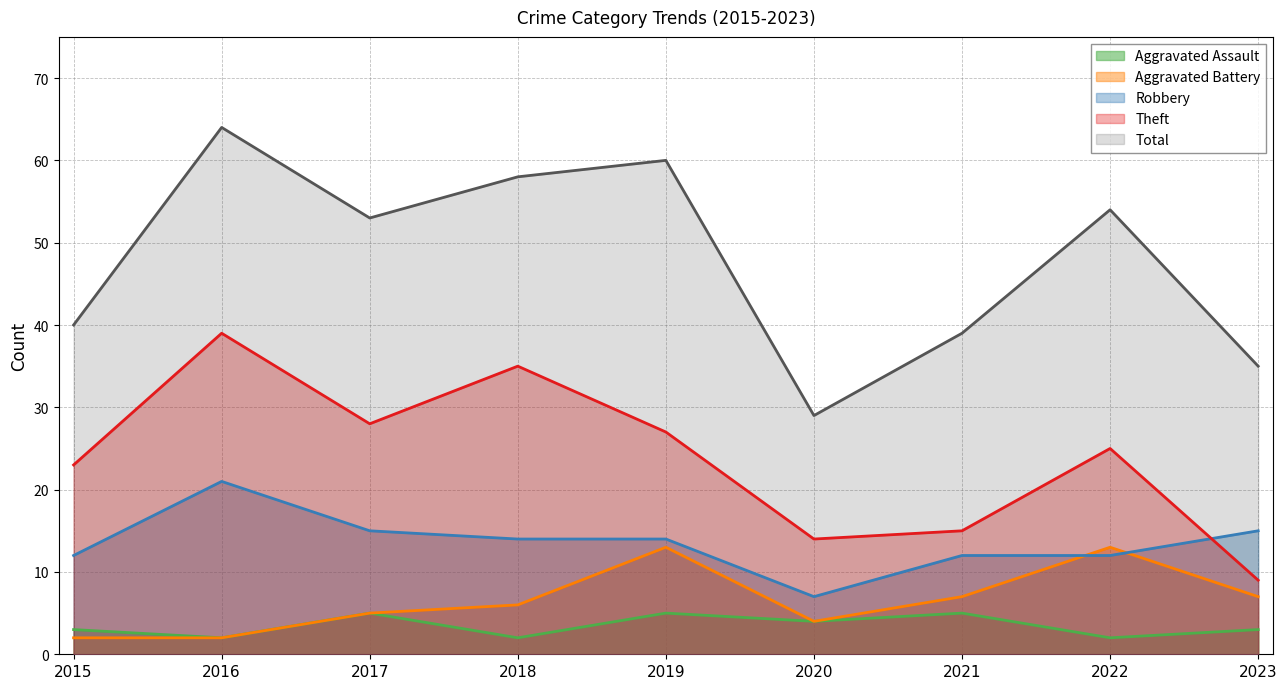

What is the difference between the highest and lowest values at 2019?

55